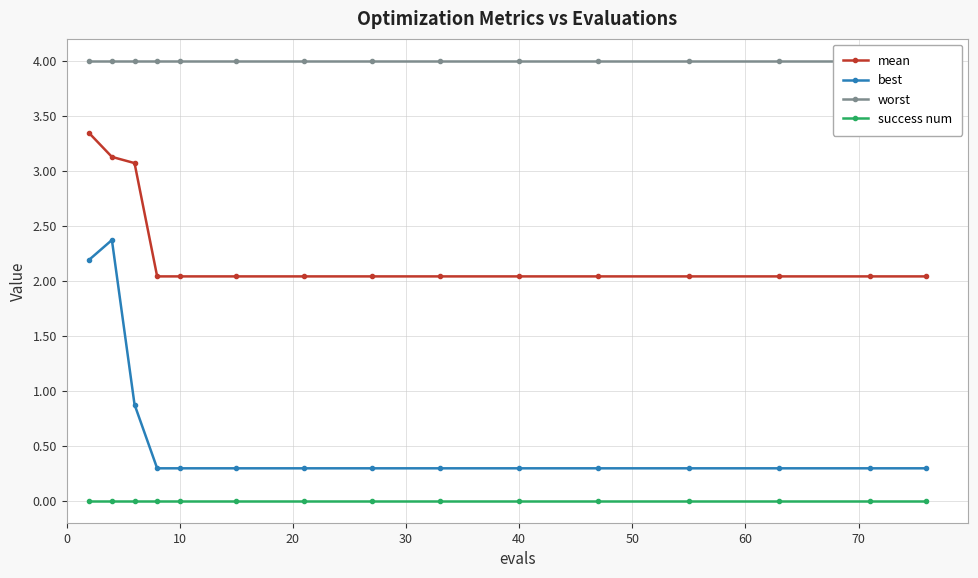

Which series has the largest total across all categories?

worst